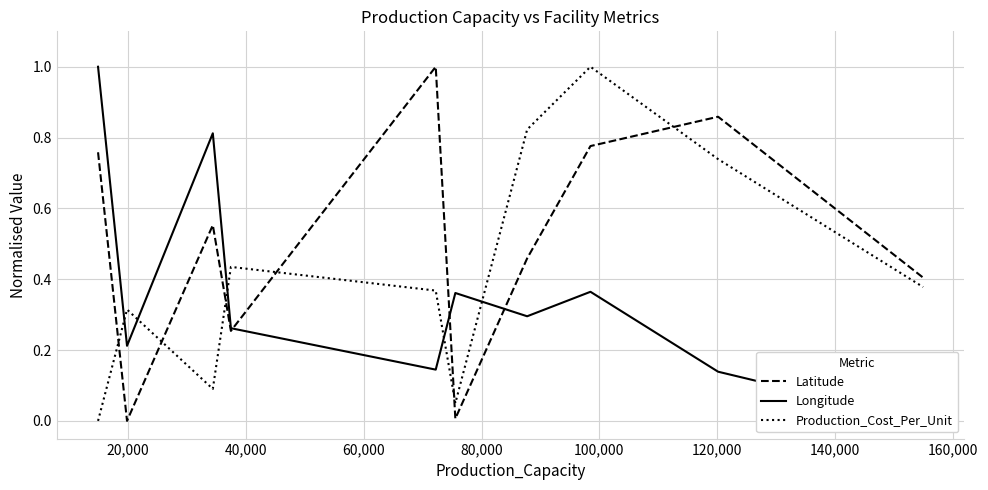

What is the maximum value for Longitude?

1.0